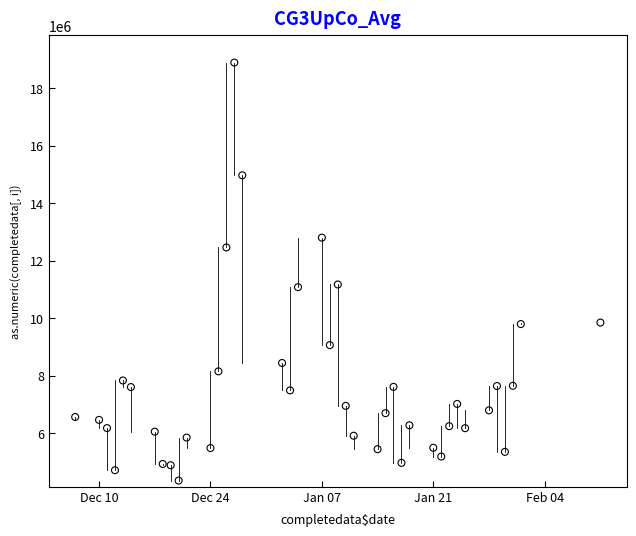

What is the range of Y values (max minus min)?

14553222